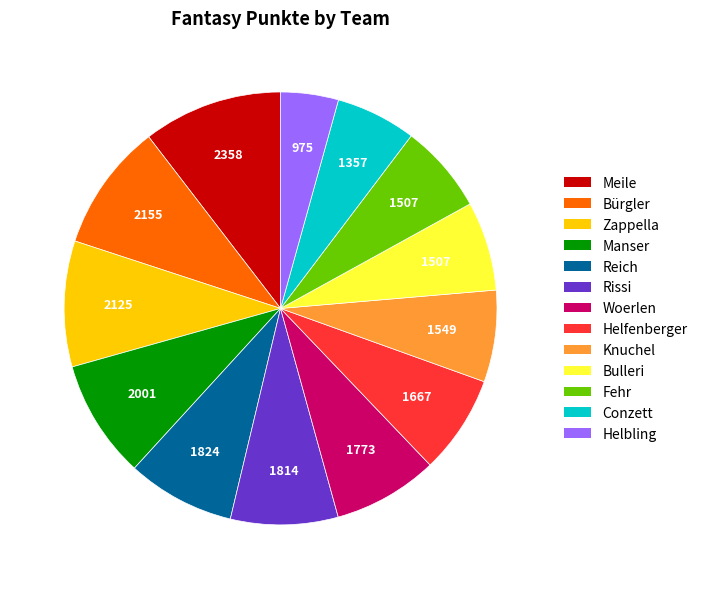

Which has a higher value, Knuchel or Reich?

Reich